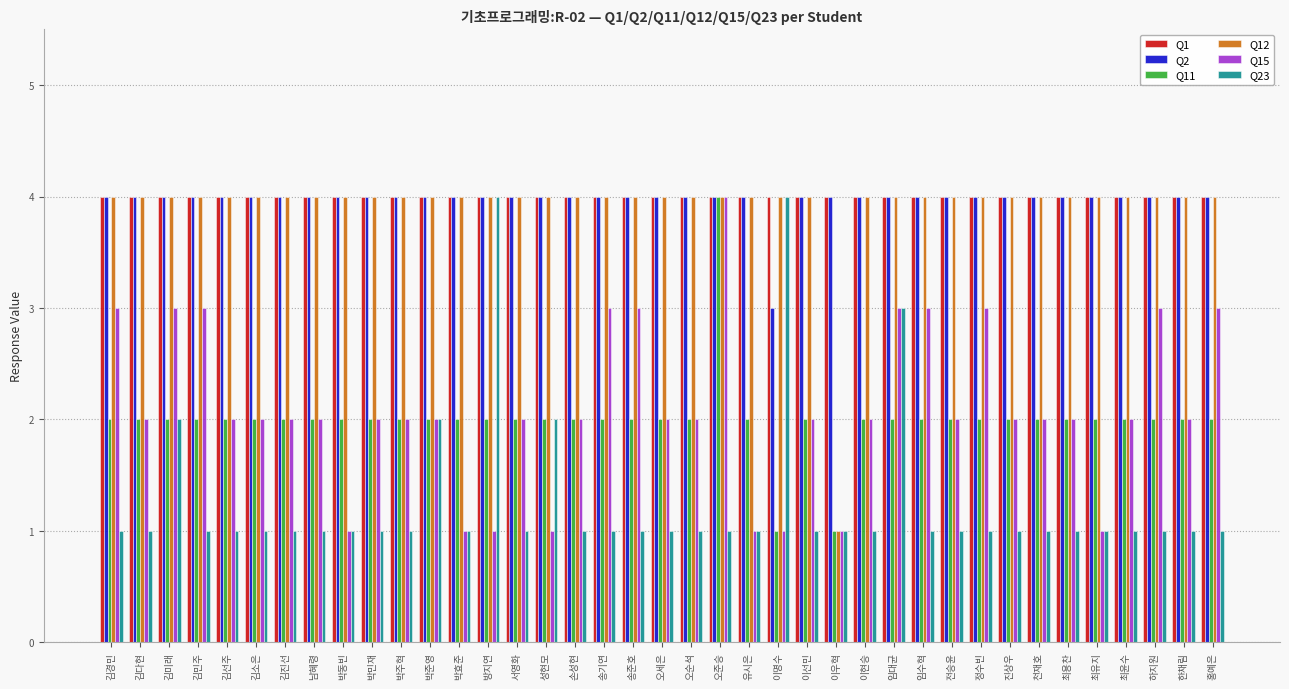

What is the sum of all Q1 values?

156